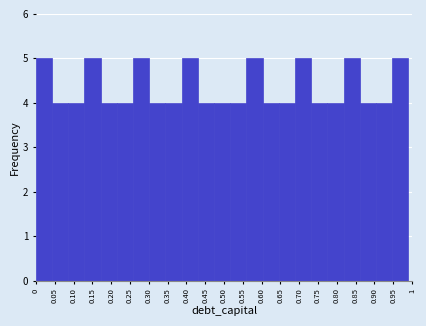

Reading left to right, list every bar in this chart as the range it spans on the x-axis followed by its height. Neither the bar edges nor the heights are printed on the chart, so give them approximately, as read against the axes.

0.000 to 0.045: 5
0.045 to 0.085: 4
0.085 to 0.130: 4
0.130 to 0.170: 5
0.170 to 0.215: 4
0.215 to 0.260: 4
0.260 to 0.300: 5
0.300 to 0.345: 4
0.345 to 0.385: 4
0.385 to 0.430: 5
0.430 to 0.475: 4
0.475 to 0.515: 4
0.515 to 0.560: 4
0.560 to 0.605: 5
0.605 to 0.645: 4
0.645 to 0.690: 4
0.690 to 0.730: 5
0.730 to 0.775: 4
0.775 to 0.820: 4
0.820 to 0.860: 5
0.860 to 0.905: 4
0.905 to 0.945: 4
0.945 to 0.990: 5